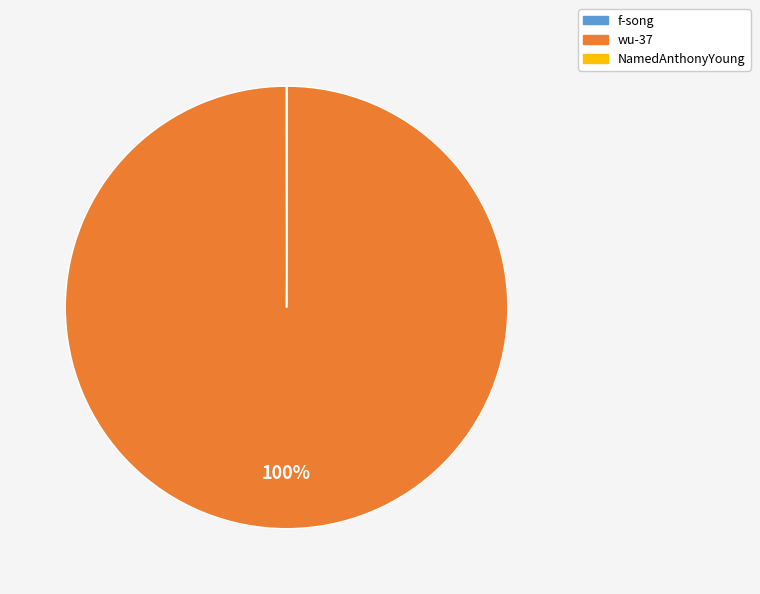

Which category has the biggest portion of the pie?

wu-37